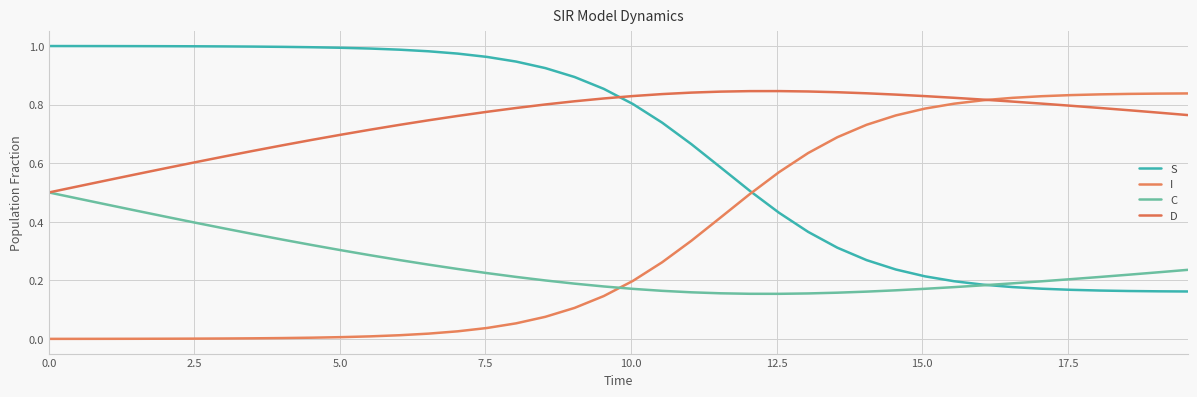

Does the chart display data point markers on the line(s)?

No